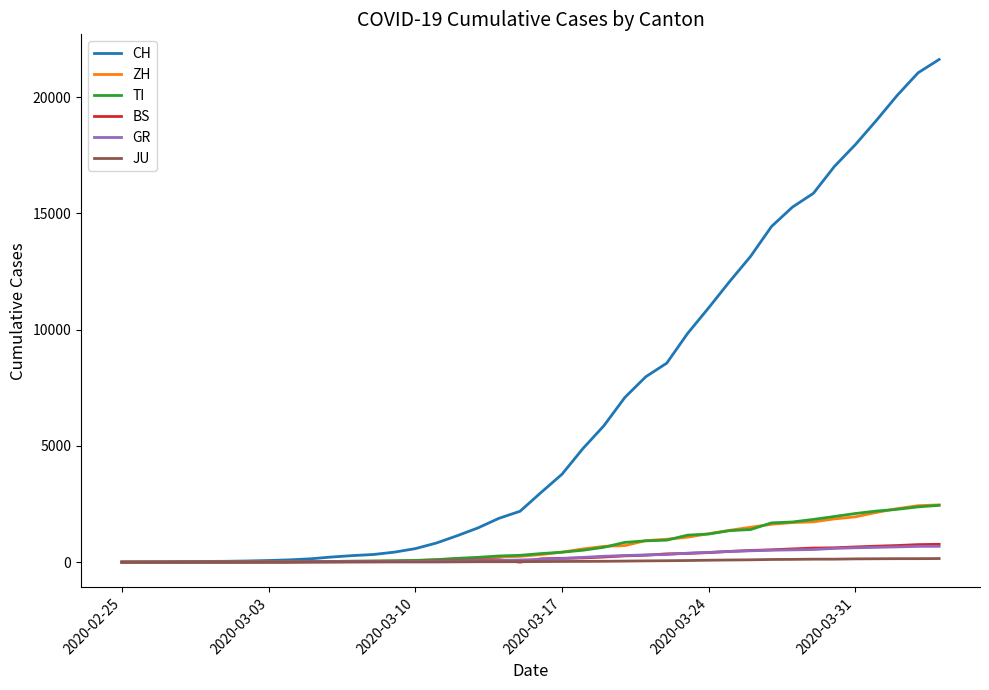

What is the maximum value for TI?

2442